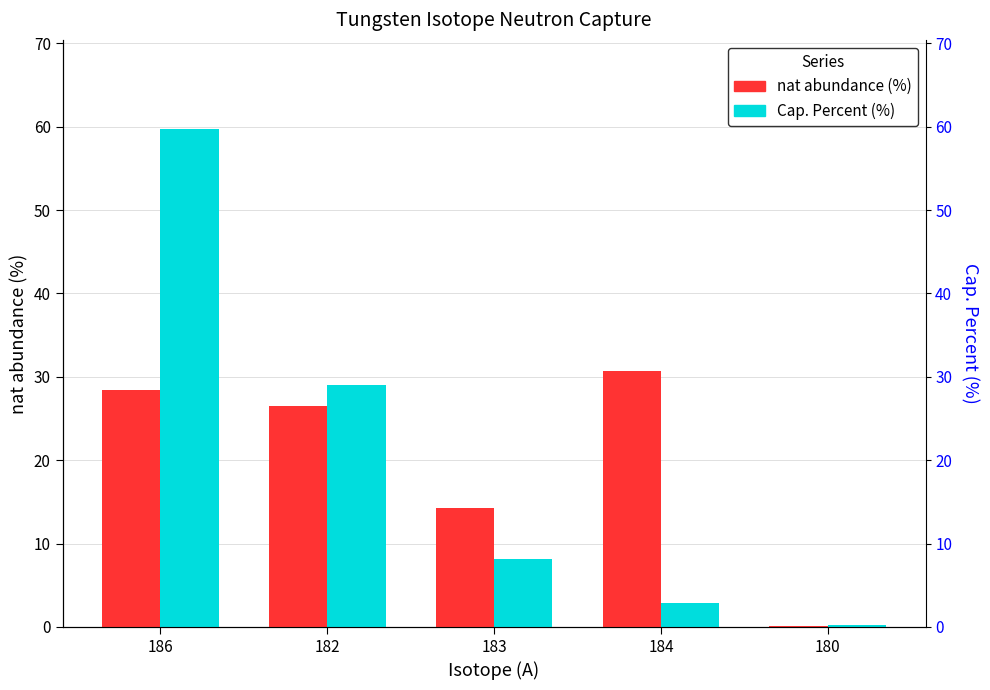

What is the label of the 2nd bar from the right?

184